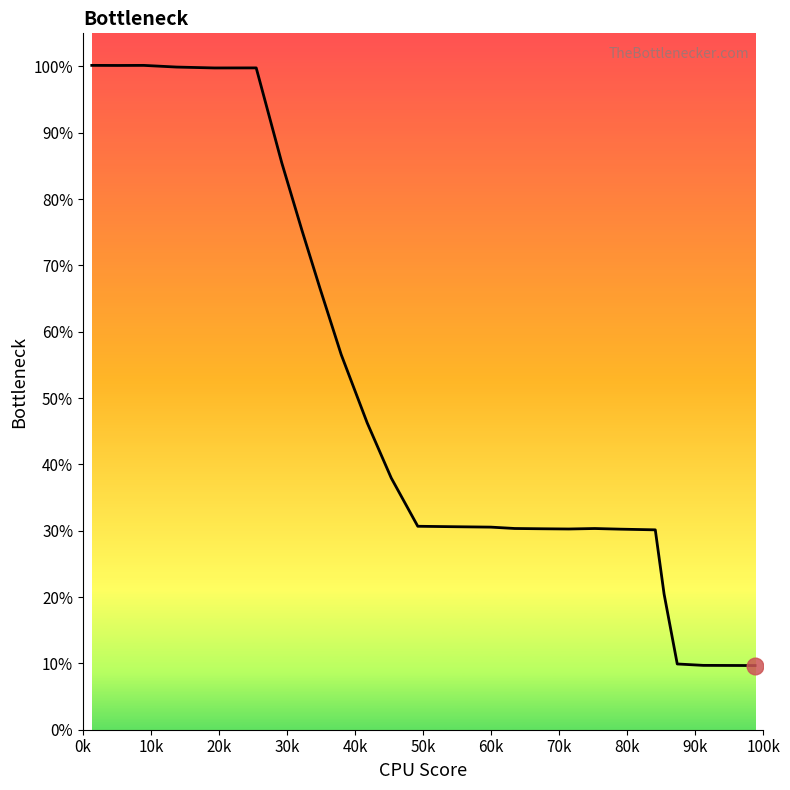

Is this an area chart (filled region under the line)?

Yes